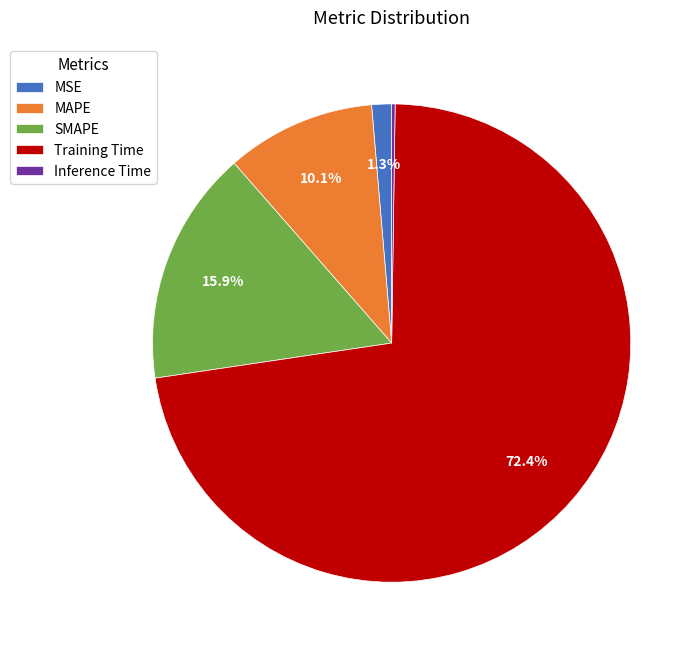

How much of the chart is everything except MSE?

98.7%